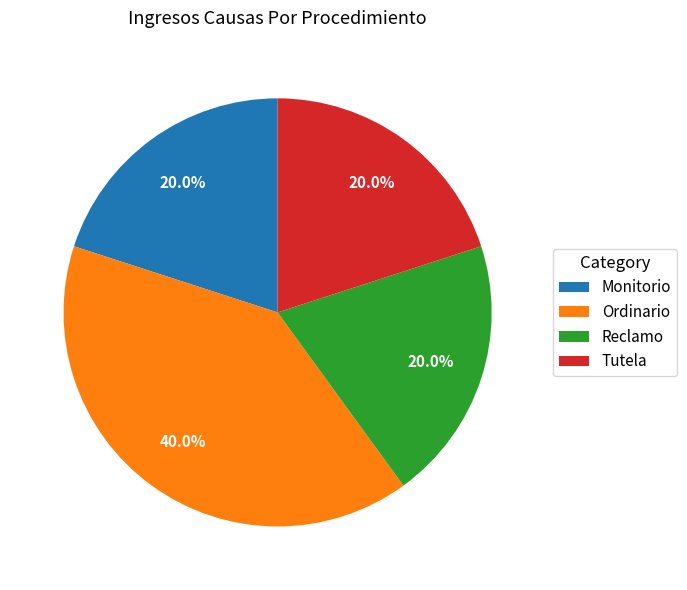

Approximately how many times larger is the value at Reclamo compared to Monitorio?

1.0